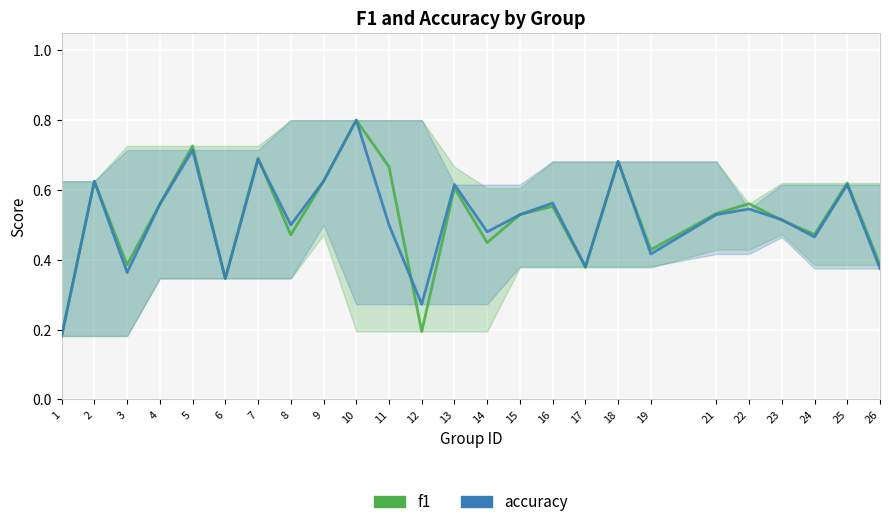

What is the smallest value displayed?

0.2